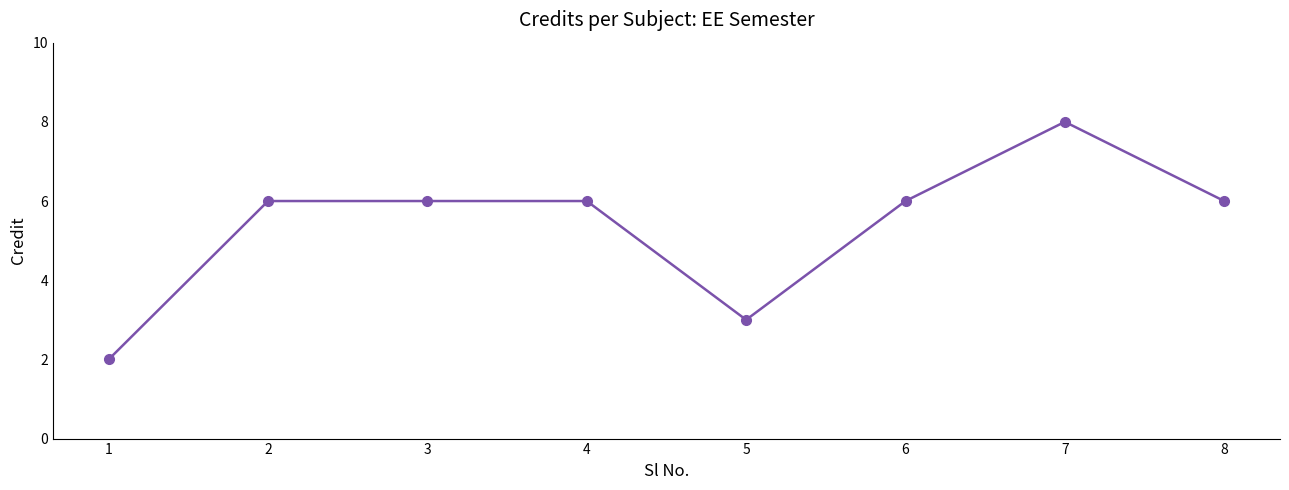

What is the value of the 1st point from the left?

2